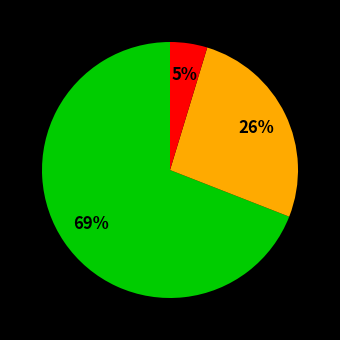

Is there a majority slice in this chart?

Yes